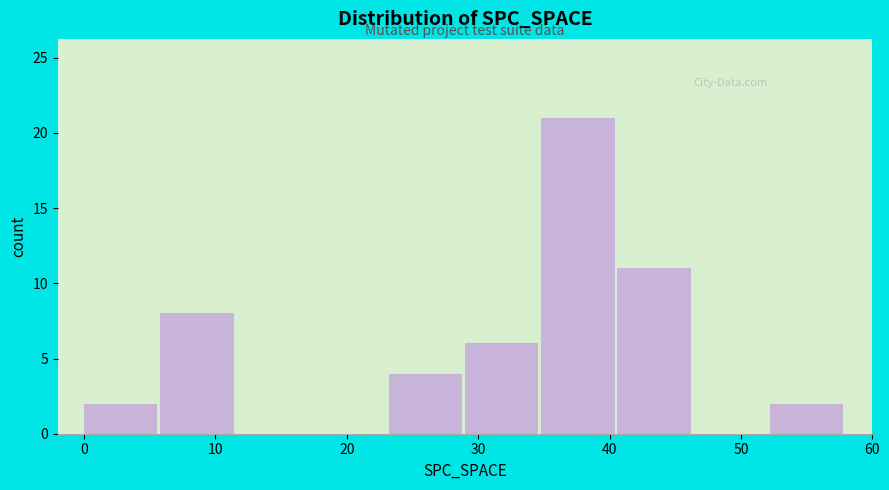

Reading left to right, transcribe this chart: for each bar, give the range it covers on the x-axis and its height. Neither the bar edges nor the heights are printed on the chart, so give them approximately, as read against the axes.

0.0 to 5.8: 2
5.8 to 11.6: 8
11.6 to 17.4: 0
17.4 to 23.2: 0
23.2 to 29.0: 4
29.0 to 34.8: 6
34.8 to 40.6: 21
40.6 to 46.4: 11
46.4 to 52.2: 0
52.2 to 58.0: 2